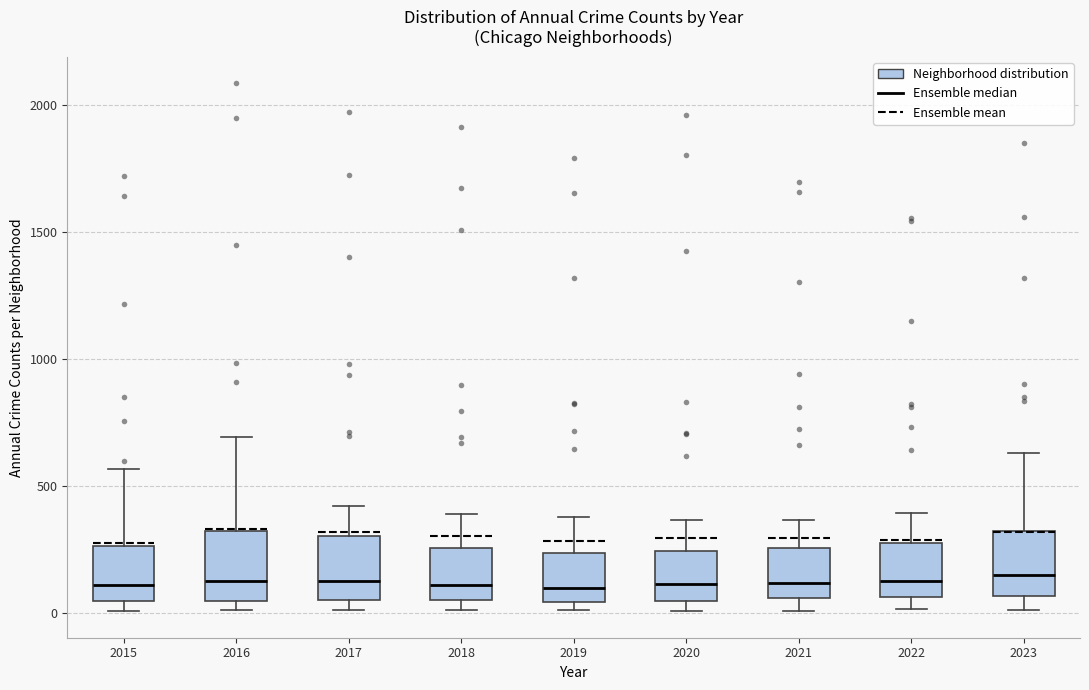

Where is the upper edge of the box at x = 2020 on the y-axis? The values are not printed on the chart, so give them approximately, as read against the axis.

250